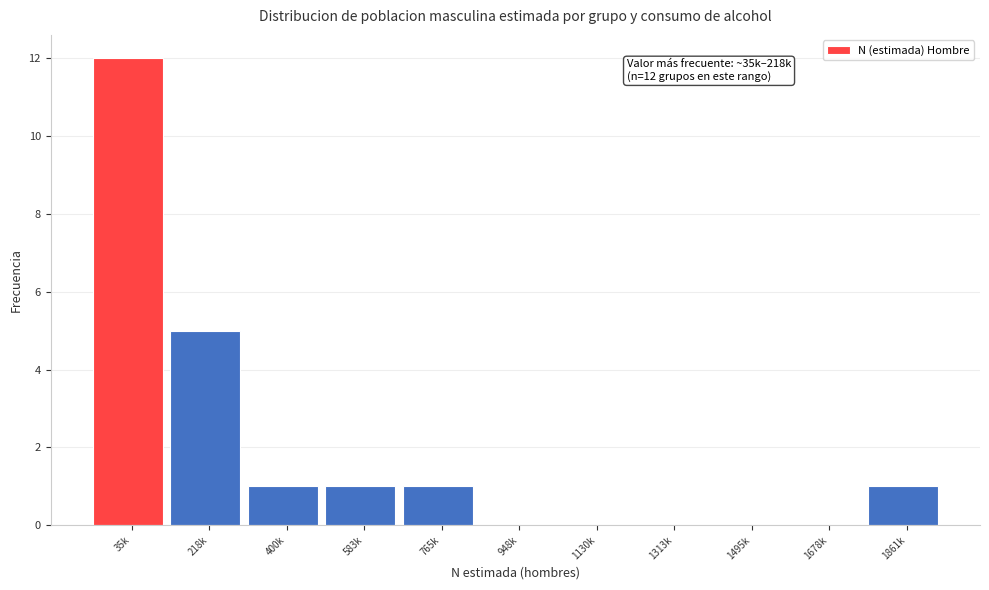

Reading right to left, list all the values displayed in this chart.

1861k=1	1678k=0	1495k=0	1313k=0	1130k=0	948k=0	765k=1	583k=1	400k=1	218k=5	35k=12